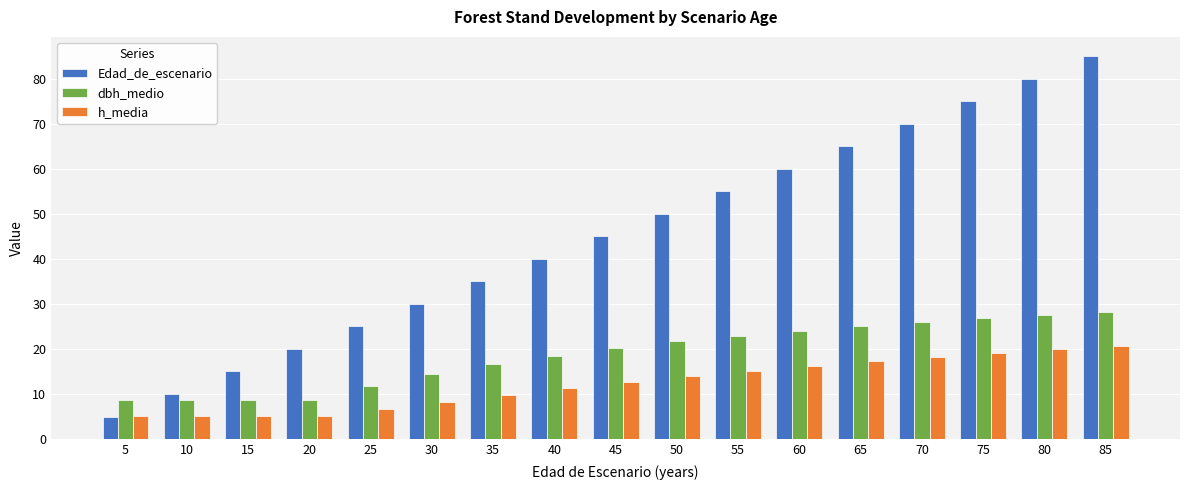

What is the highest value of the h_media series?

20.7